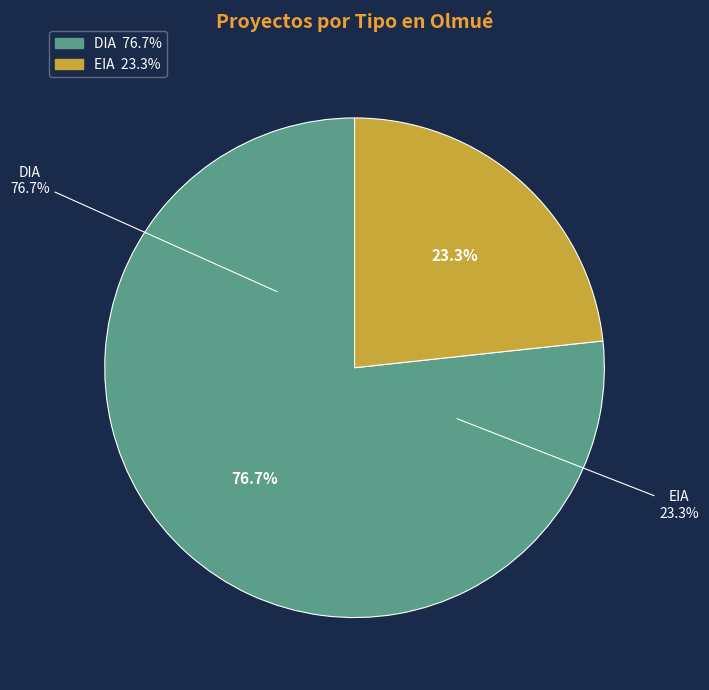

What percentage do DIA and EIA together represent?

100.0%